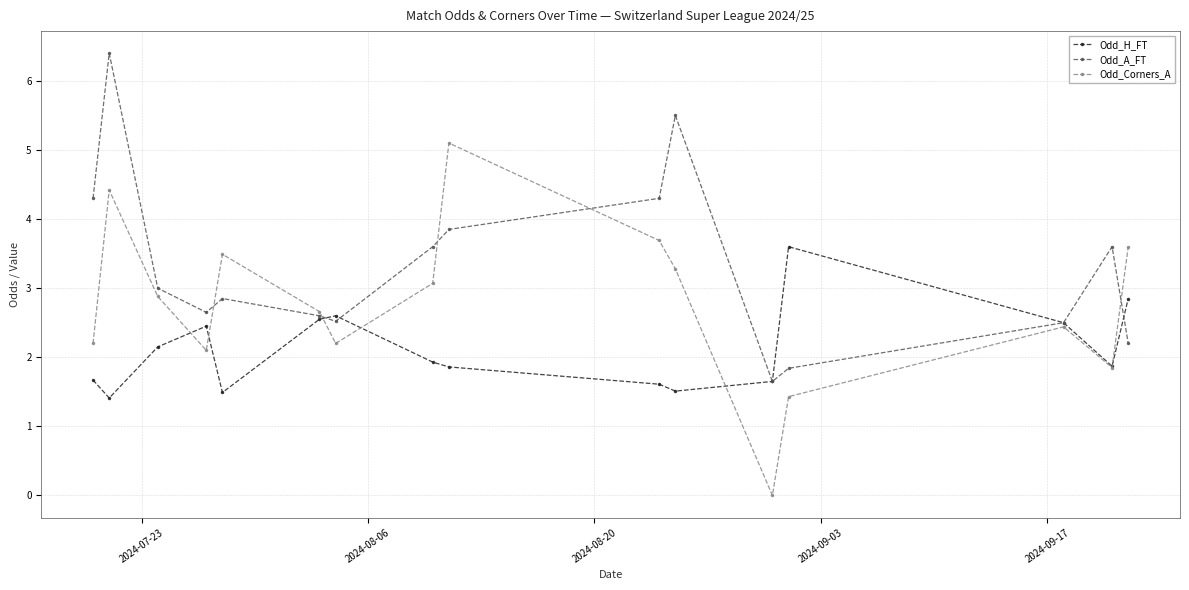

What is the minimum value for Odd_H_FT?

1.4